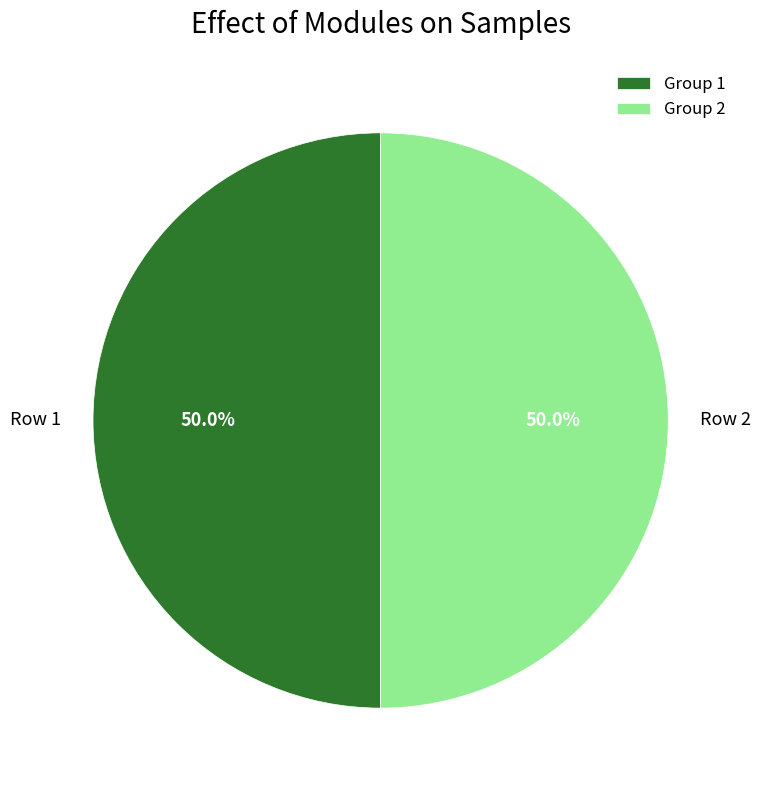

What is the ratio of the value at Group 1 to the value at Group 2?

1.0